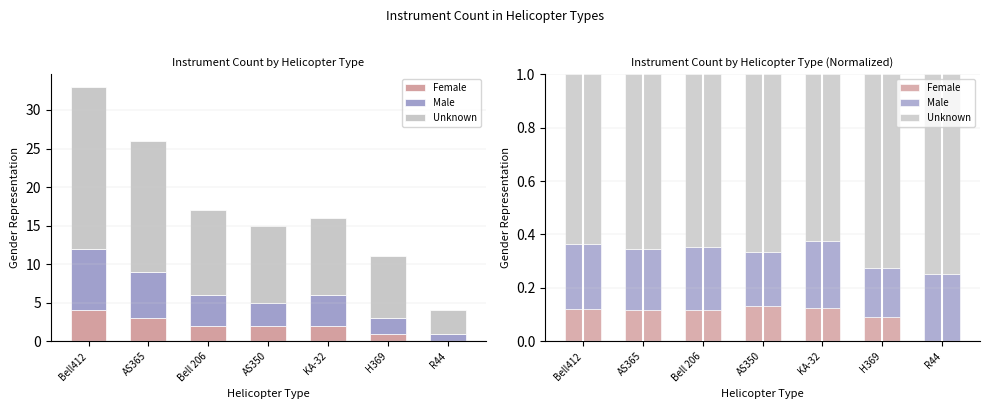

Rank the series by their maximum value, from lowest to highest.

Female, Male, Unknown